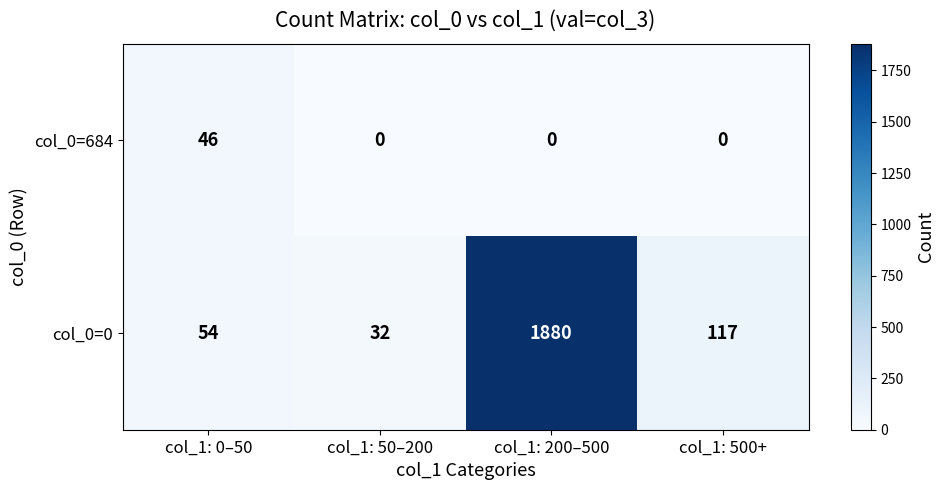

At which label does col_0=0 reach its peak?

col_1: 200–500